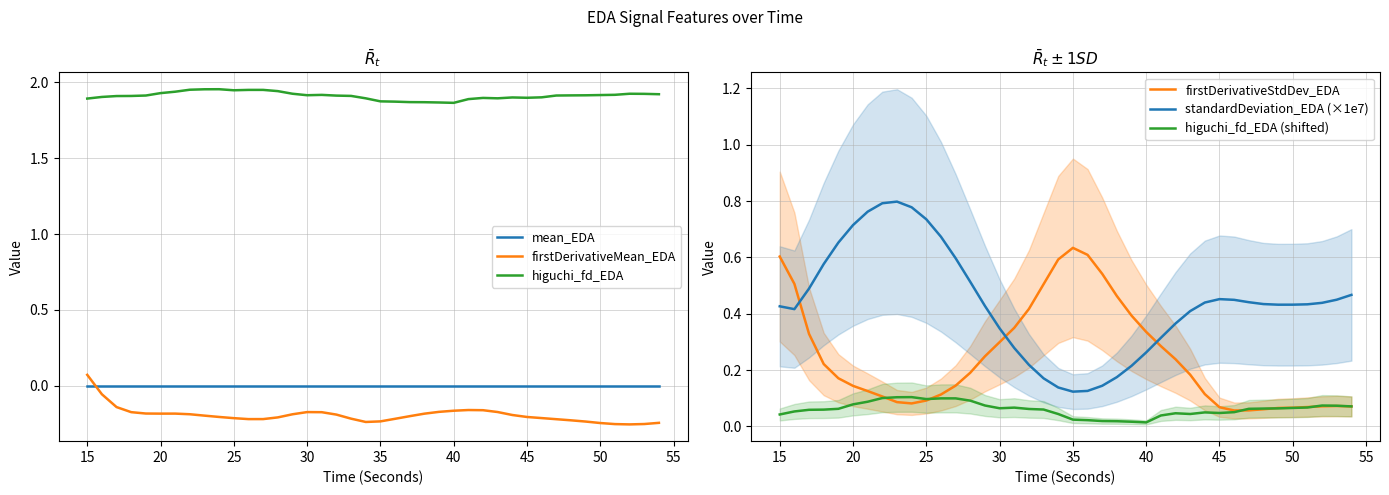

Is it true that firstDerivativeStdDev_EDA equals 1.0 at 35?

False